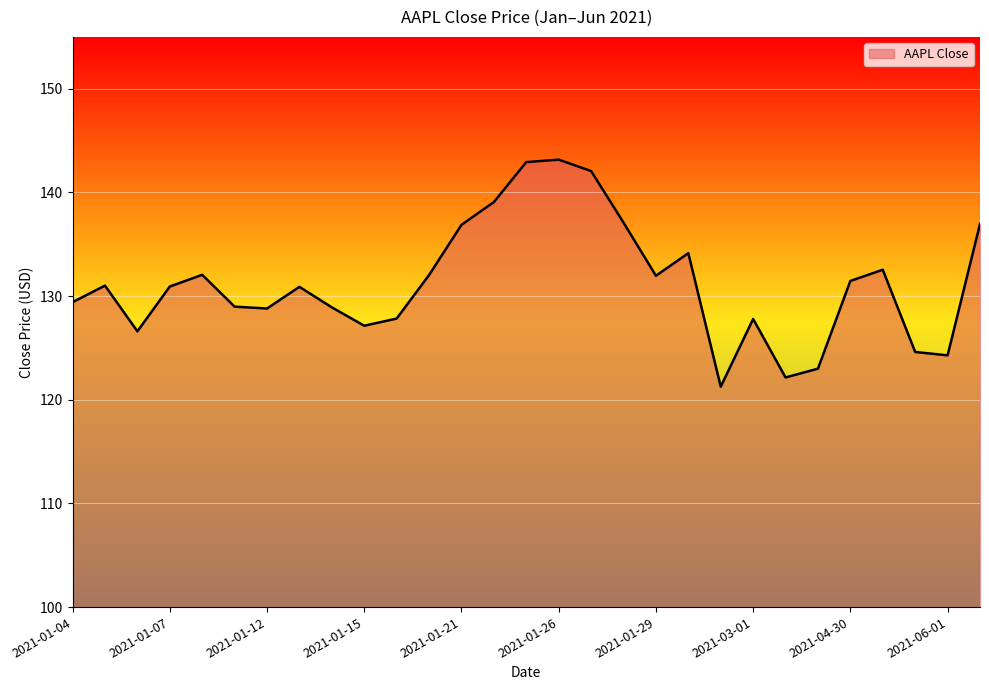

Does the chart have visible grid lines?

Yes